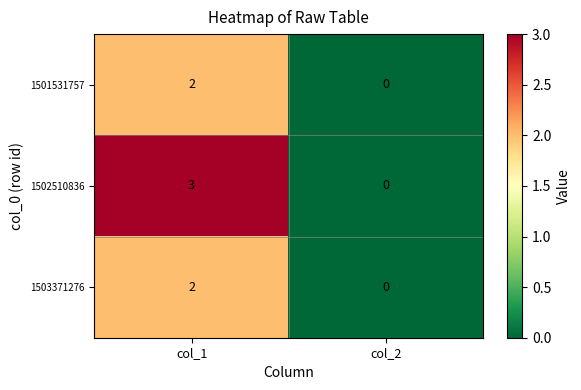

Which series changed the most between col_1 and col_2?

1502510836